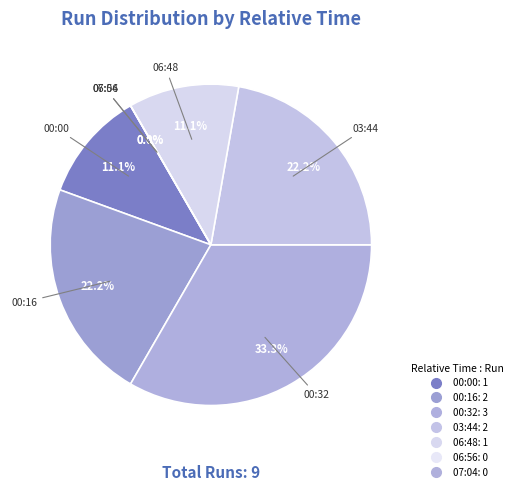

Is there any slice that represents more than half of the pie?

No